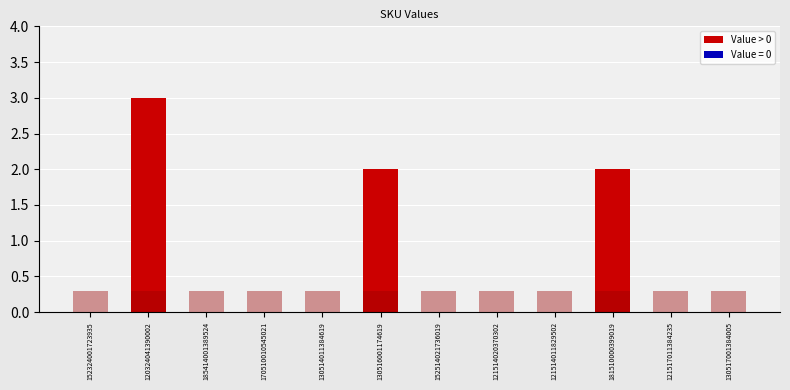

Where is the data nearest to the value 1?

152324001723935